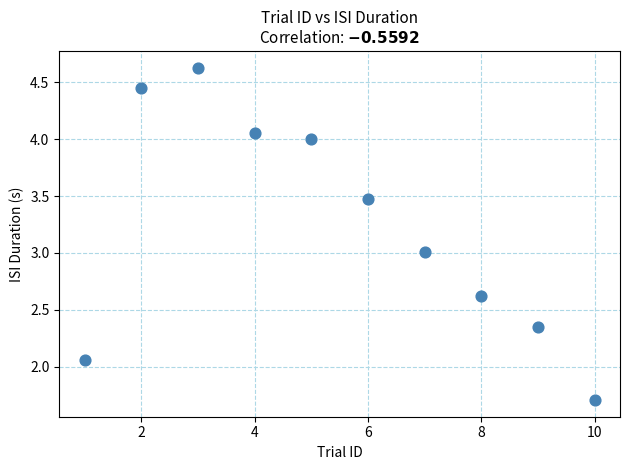

What is the average Y value?

3.2